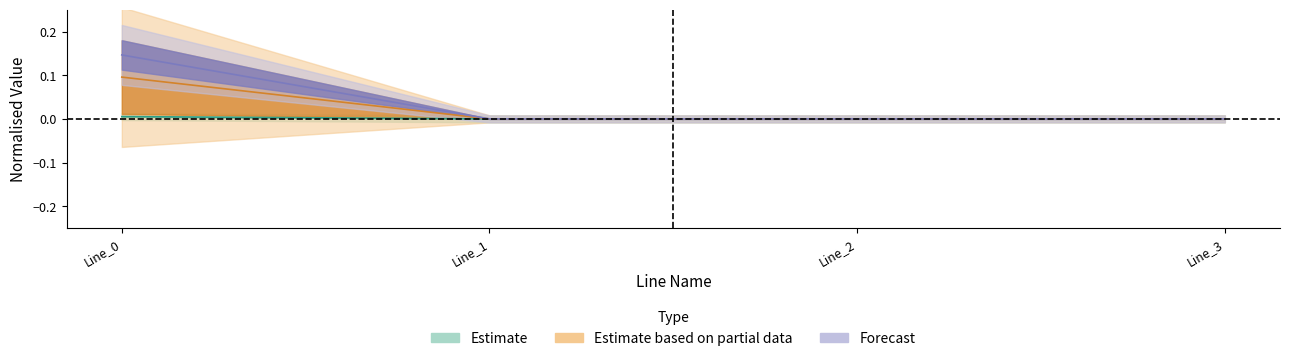

Is it true that pf_ikss_from_ka equals 0.1 at Line_0?

False